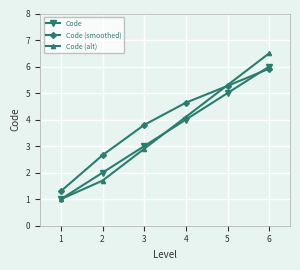

Is this an area chart (filled region under the line)?

No